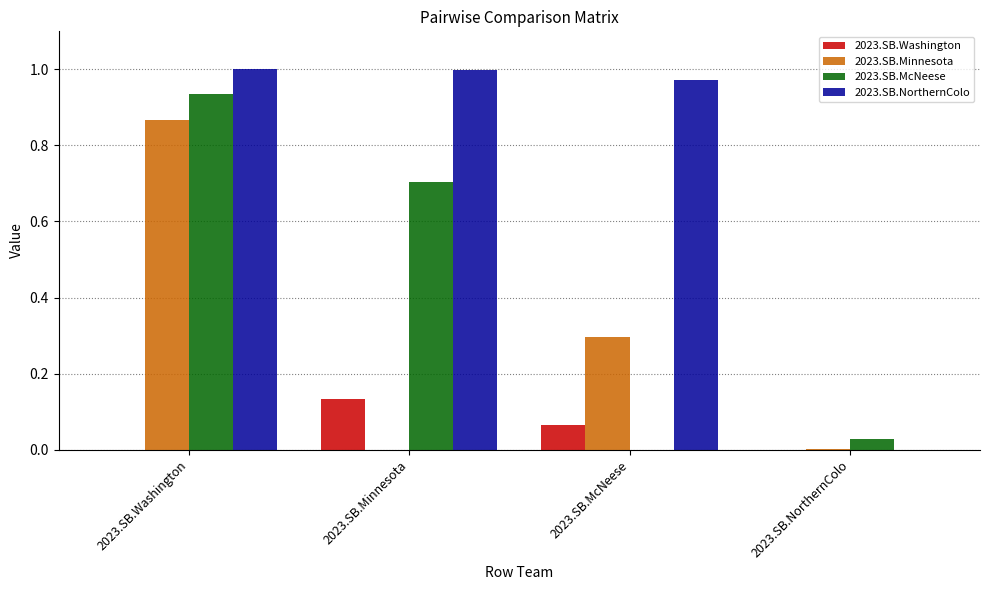

The 2023.SB.McNeese series shows 0.5 at 2023.SB.McNeese. True or false?

False